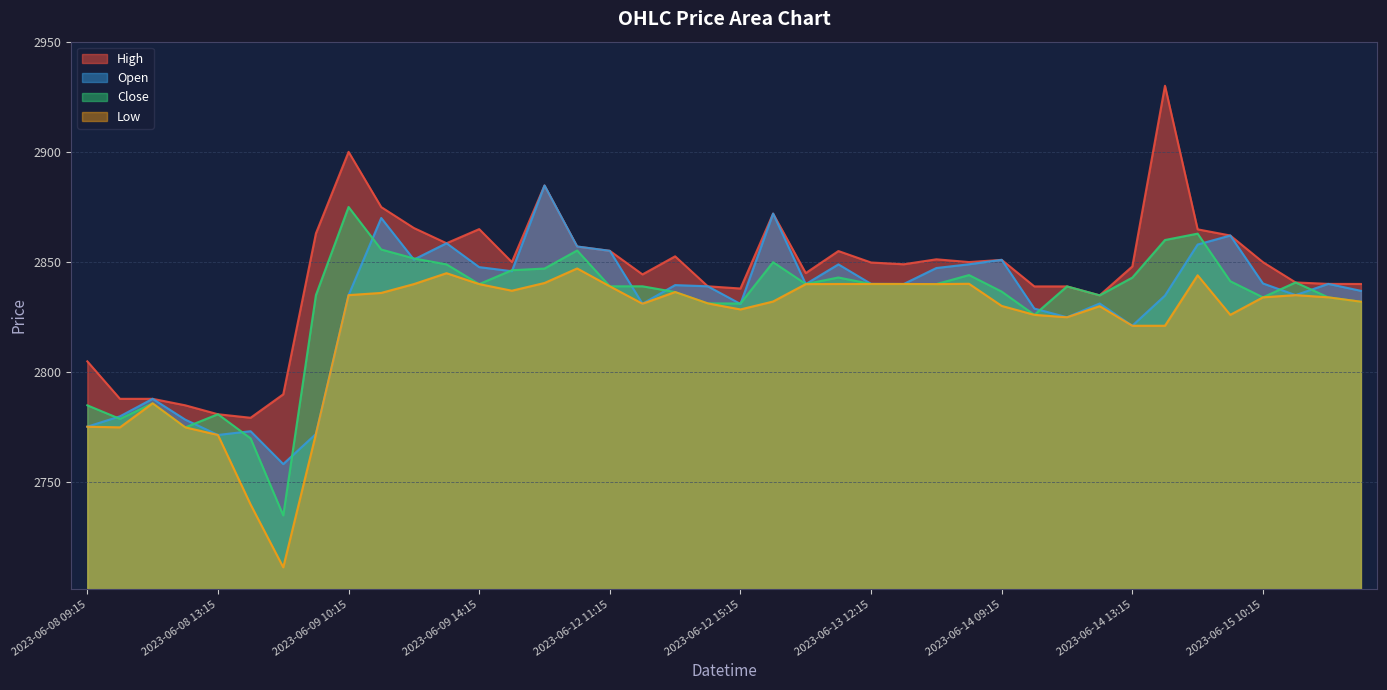

What is the highest value of the High series?

2930.0